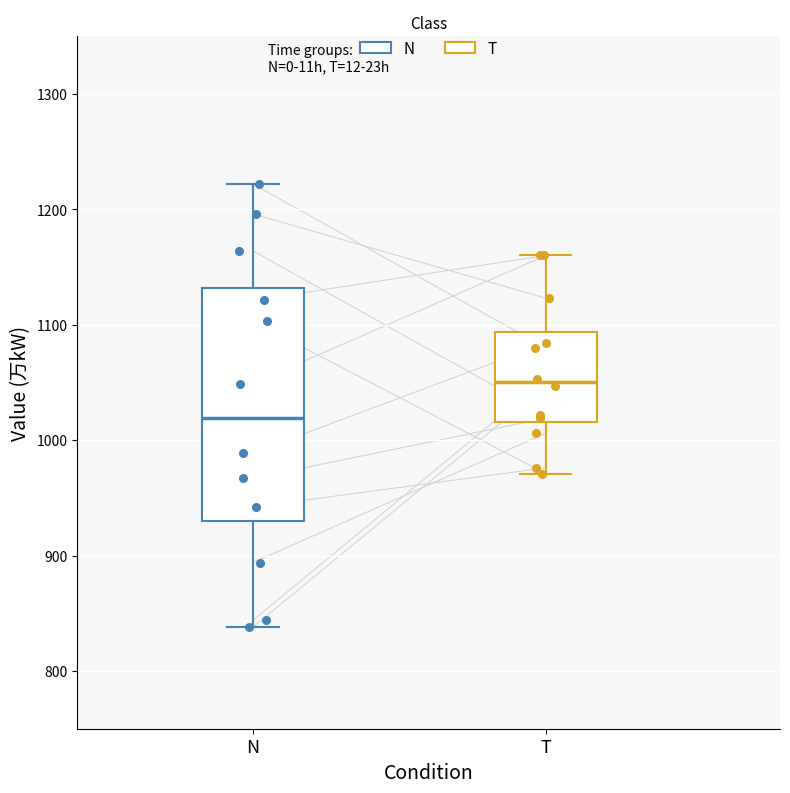

Reading left to right, transcribe this box plot: for each box, give where its median line is, the range the box spans, and where its two whiskers end, as read against the y-axis. The values are not printed on the chart, so give them approximately, as read against the axis.

N: median 1020, box 930 to 1130, whiskers 840 to 1220
T: median 1050, box 1020 to 1090, whiskers 970 to 1160